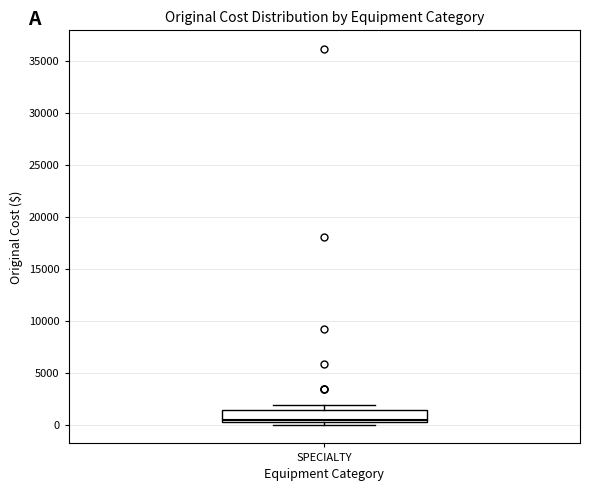

Transcribe this box plot: give where the median line is, the range the box spans, and where the two whiskers end, as read against the y-axis. The values are not printed on the chart, so give them approximately, as read against the axis.

median 500 (just above the box's lower edge), box 500 to 1500, whiskers 0 to 2000